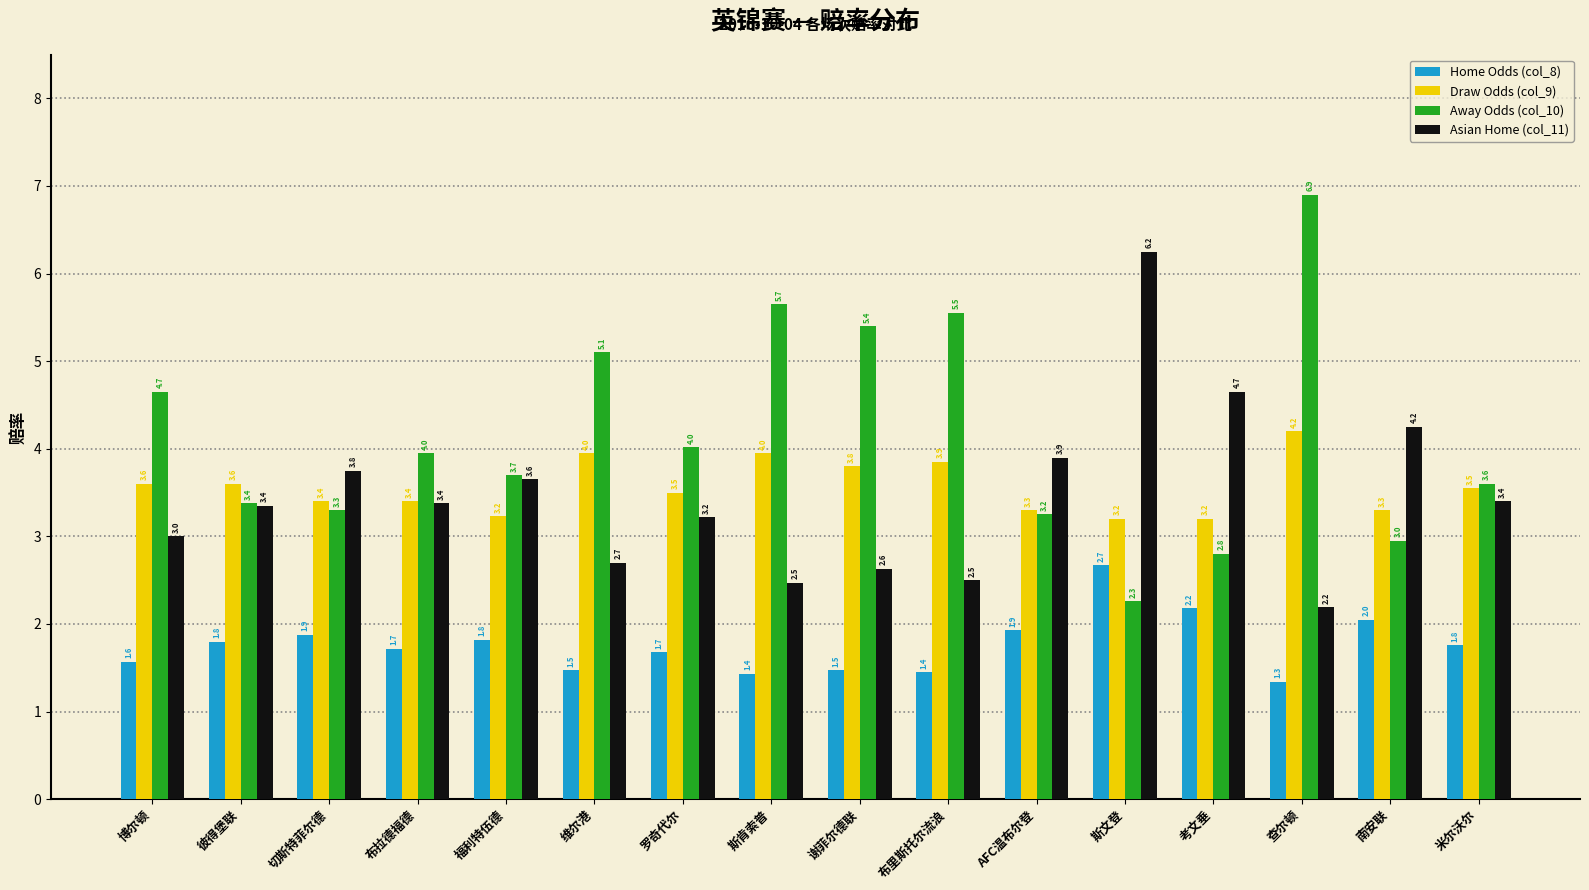

What is the label of the 12th bar from the right?

福利特伍德